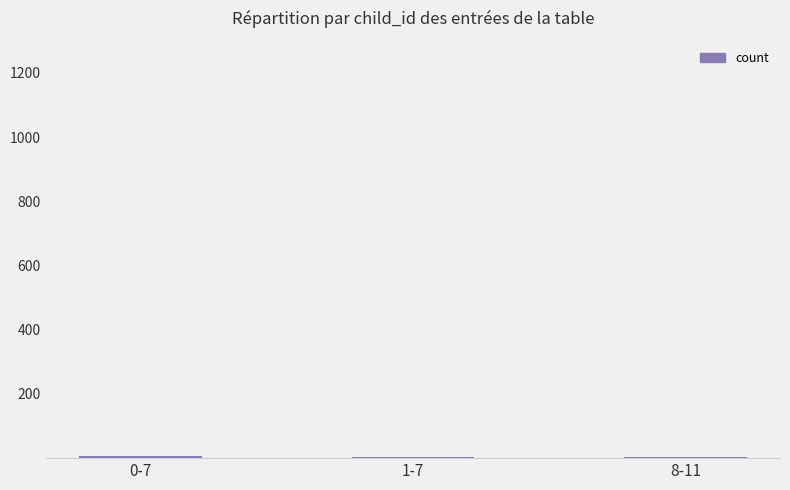

At which label is the value closest to 4?

1-7